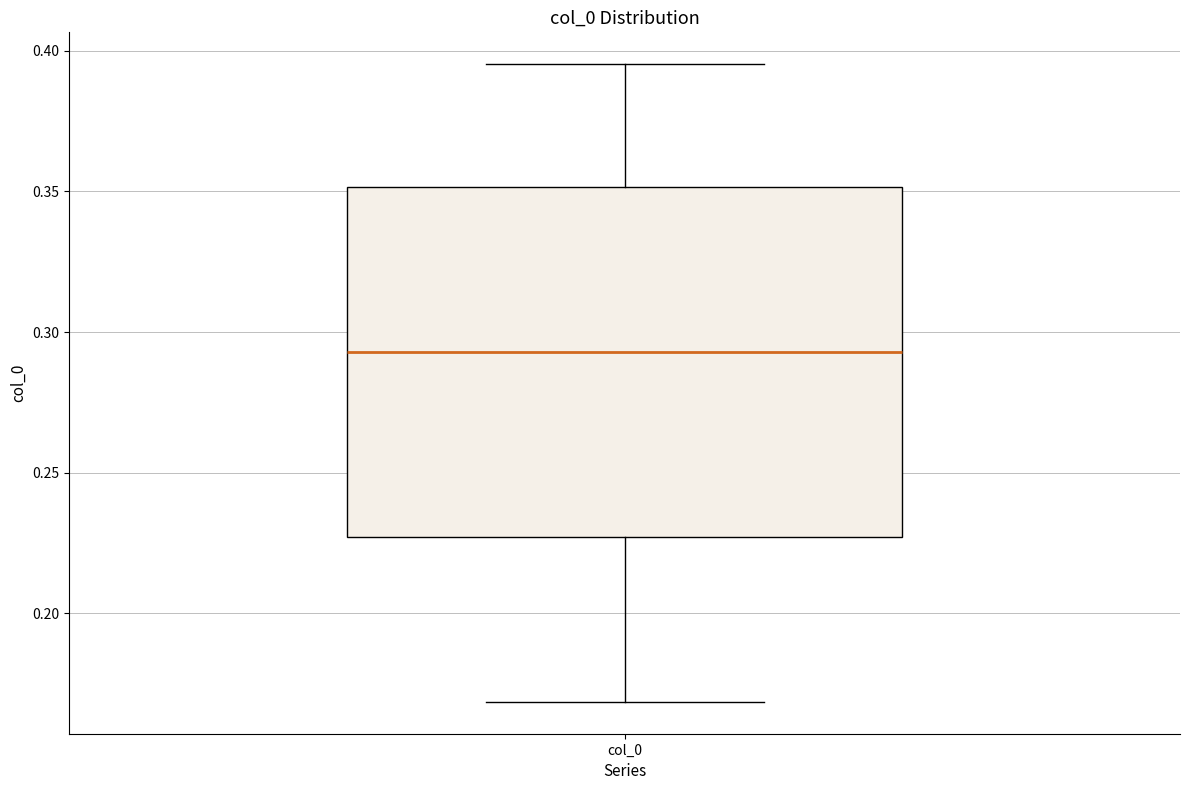

Where does the upper whisker of the box for col_0 end on the y-axis? The values are not printed on the chart, so give them approximately, as read against the axis.

0.395